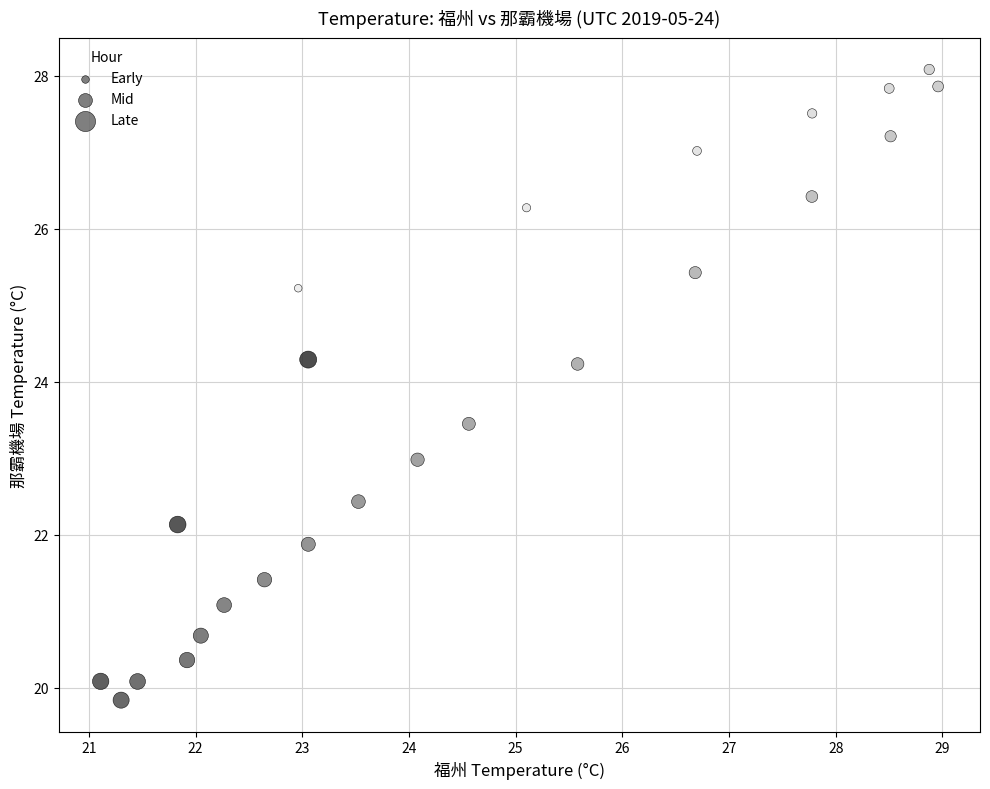

What is the range of X values (max minus min)?

7.8